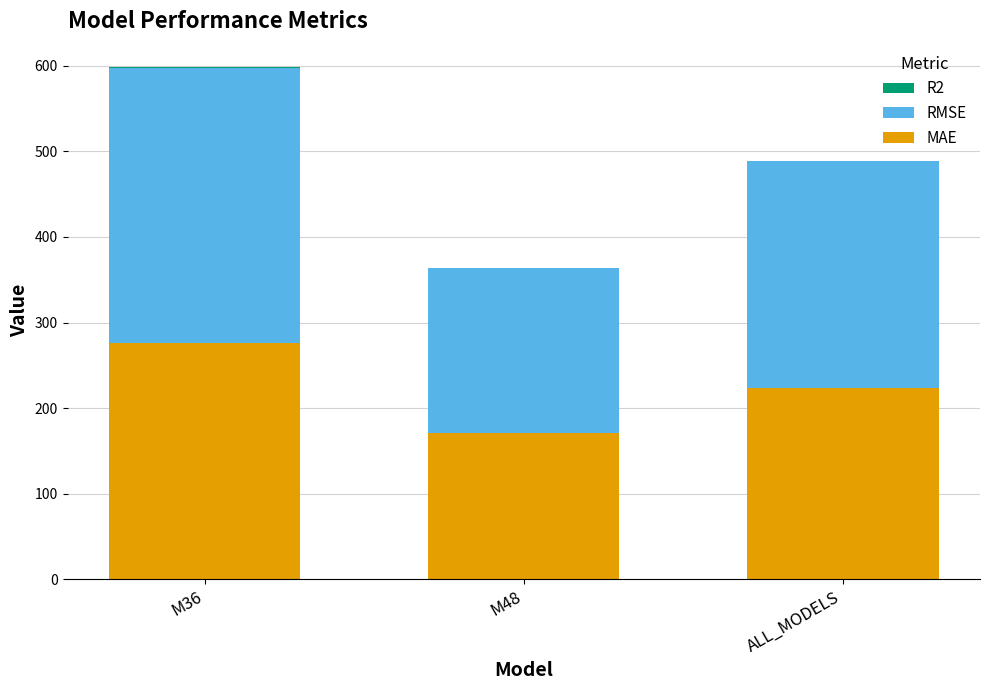

Is it true that MAE equals 275.8 at M36?

True